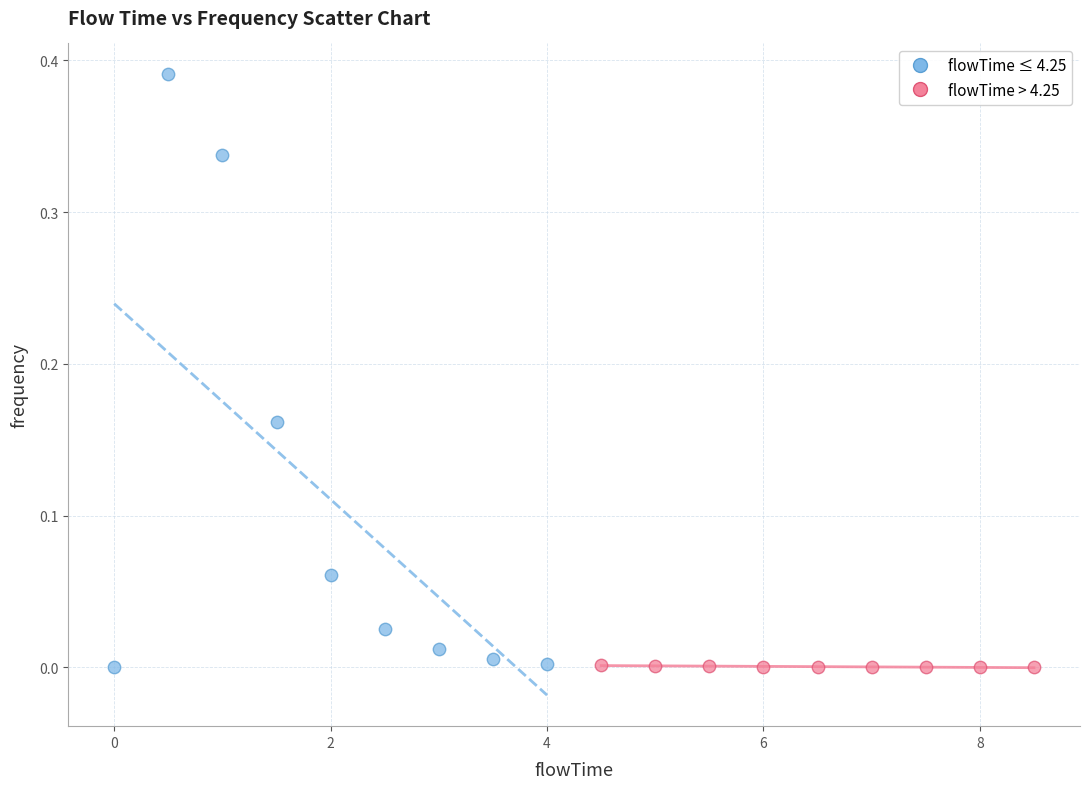

What are all the series names shown in the legend?

flowTime ≤ 4.25, flowTime > 4.25